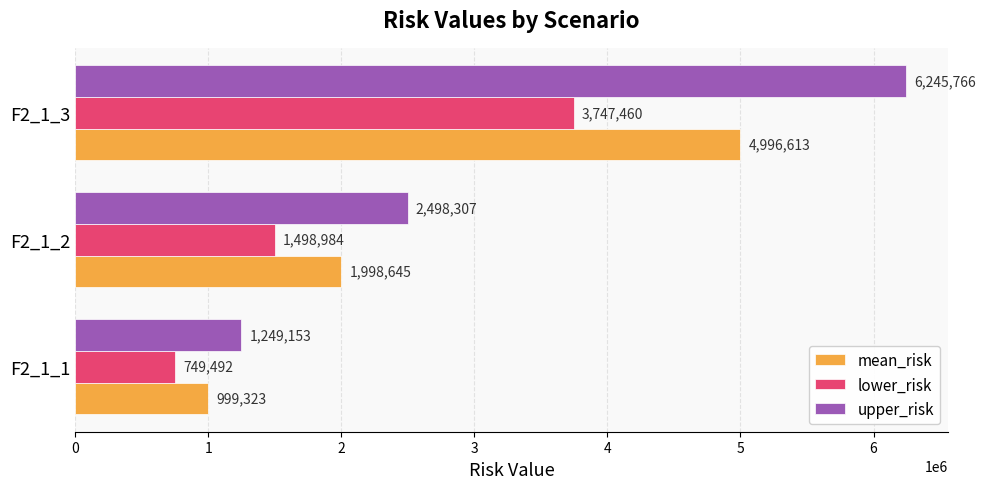

What are all the series names shown in the legend?

mean_risk, lower_risk, upper_risk